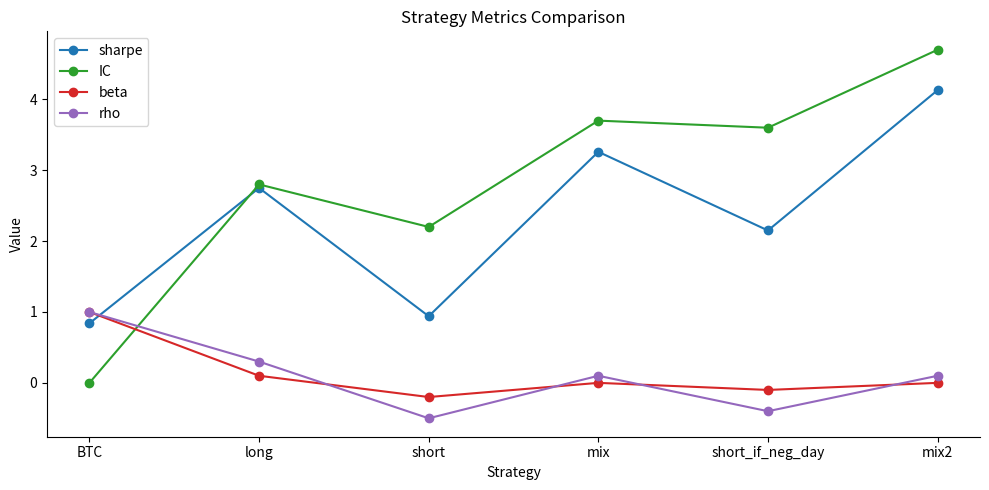

After their last crossing, which series has the higher values: rho or sharpe?

sharpe